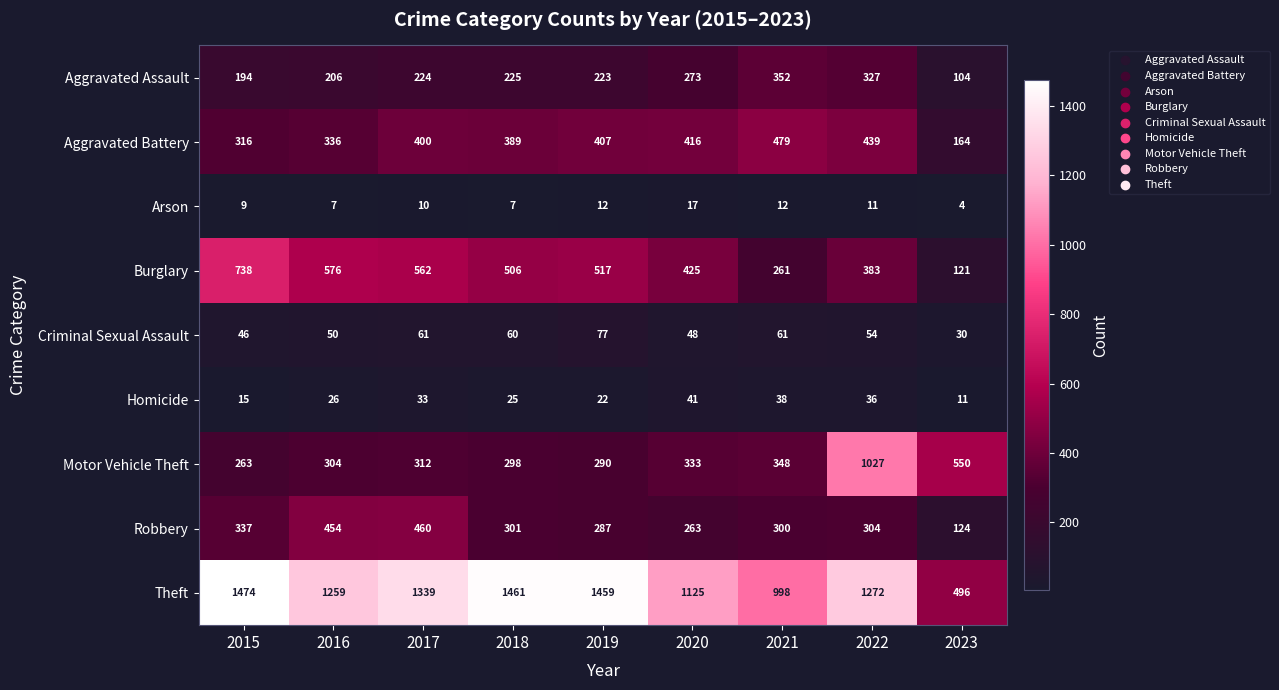

Which series has the largest range (max minus min)?

Theft